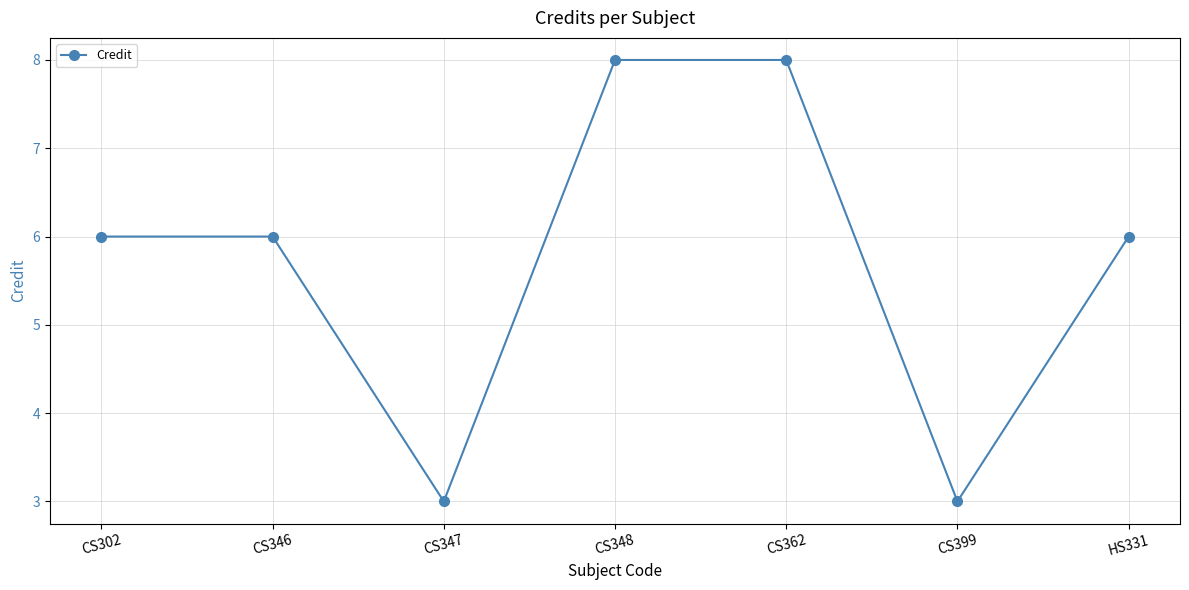

How many data points does each series have?

7